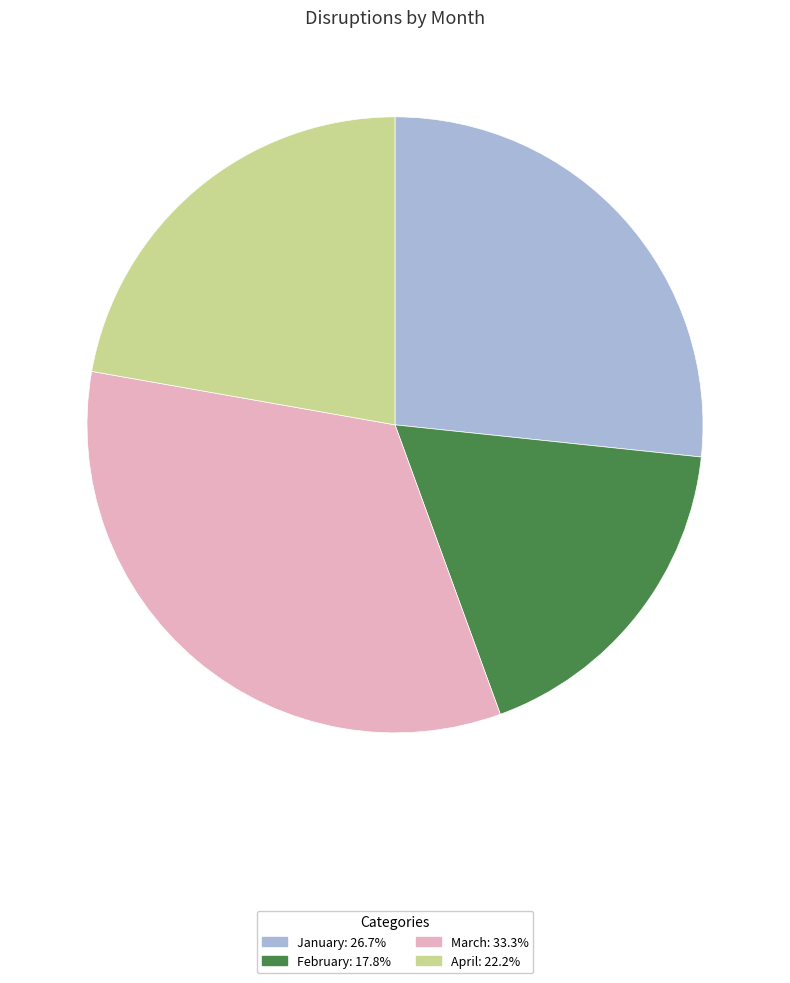

Is it true that March is 22% of the pie?

False